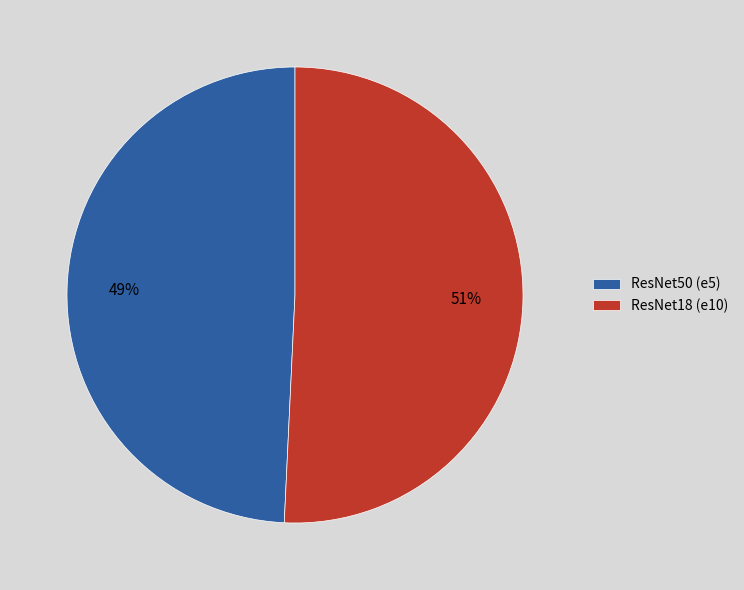

Is there any slice that represents more than half of the pie?

Yes